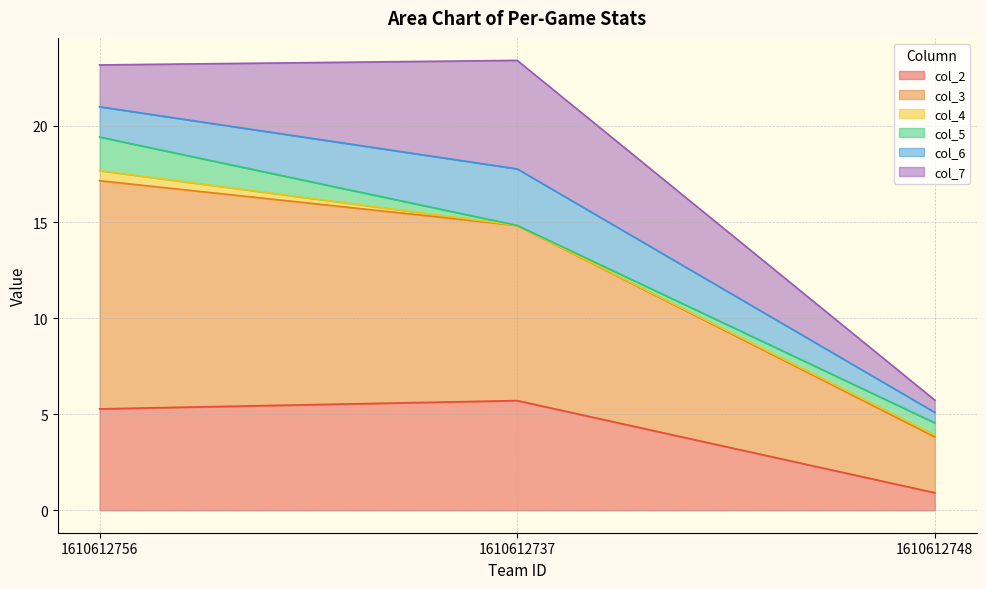

Reading left to right, what are all the values shown in this chart?

col_2: 5.3	5.7	0.9
col_3: 11.9	9.1	2.9
col_4: 0.5	0.0	0.1
col_5: 1.8	0.0	0.6
col_6: 1.6	2.9	0.5
col_7: 2.2	5.6	0.6